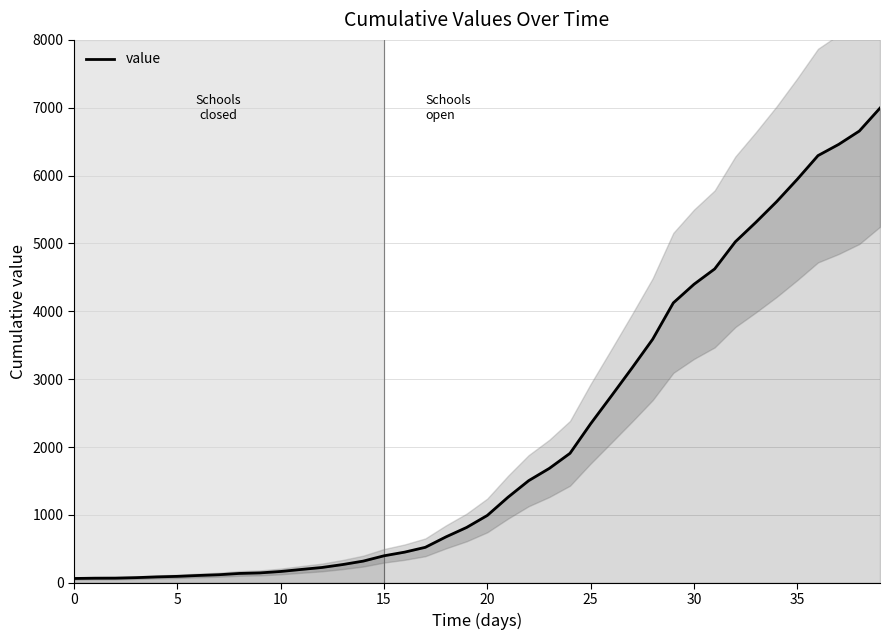

What is the value of the 6th point from the left?

95